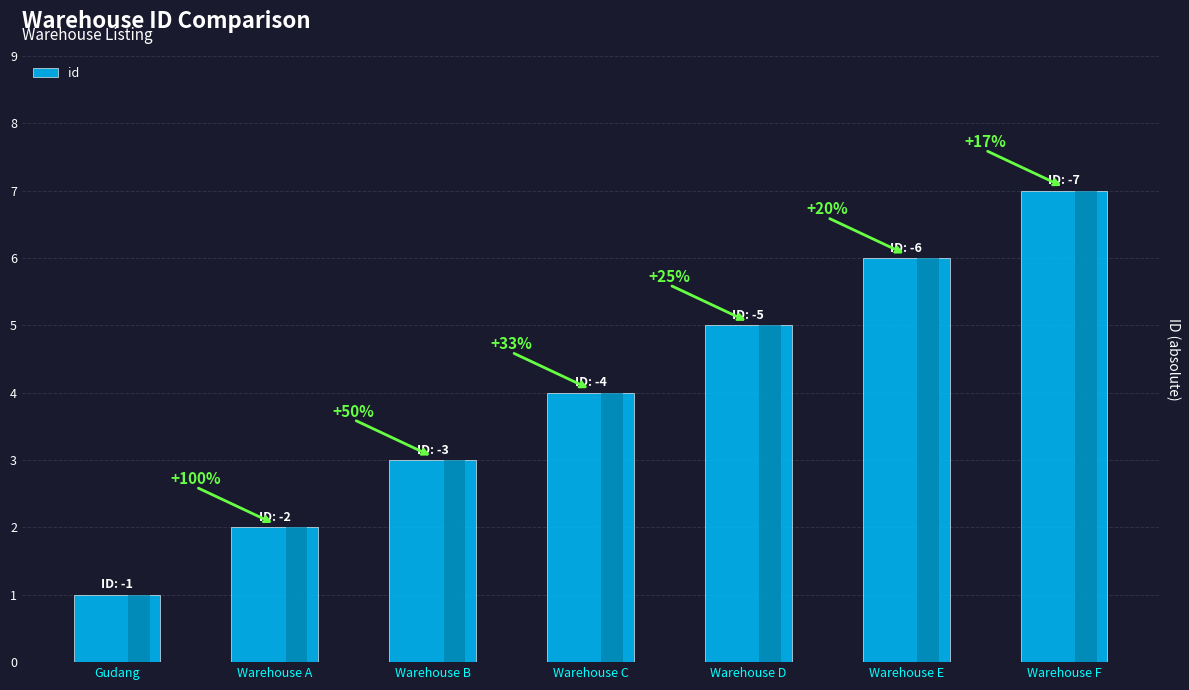

What is the average value?

4